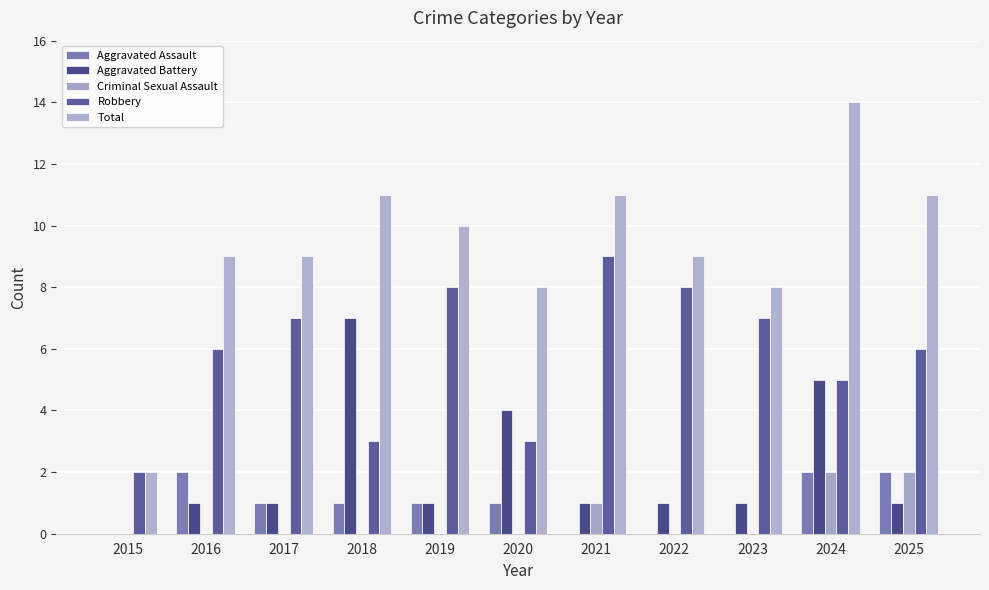

Which series has the largest total across all categories?

Total